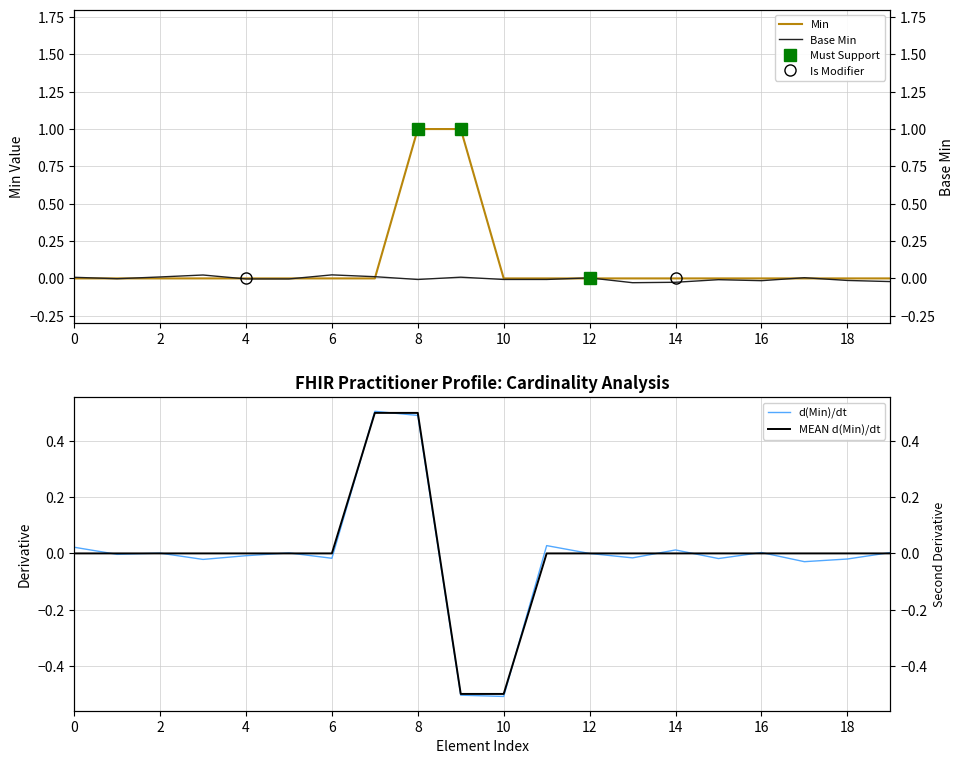

Is it true that MEAN d(Min)/dt equals 0.0 at 11?

True